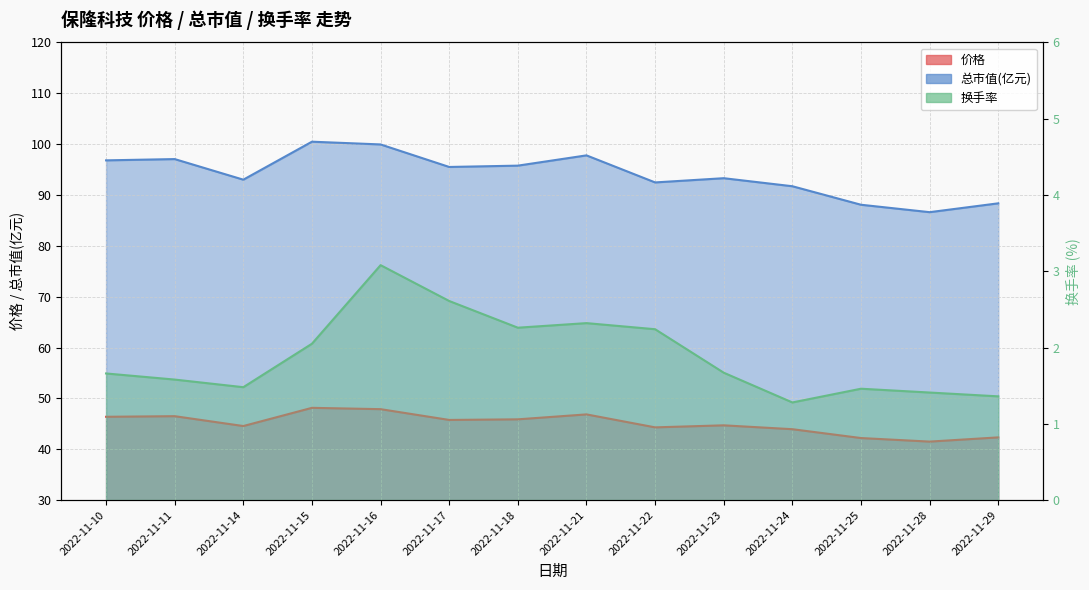

How many lines are shown in the chart?

3